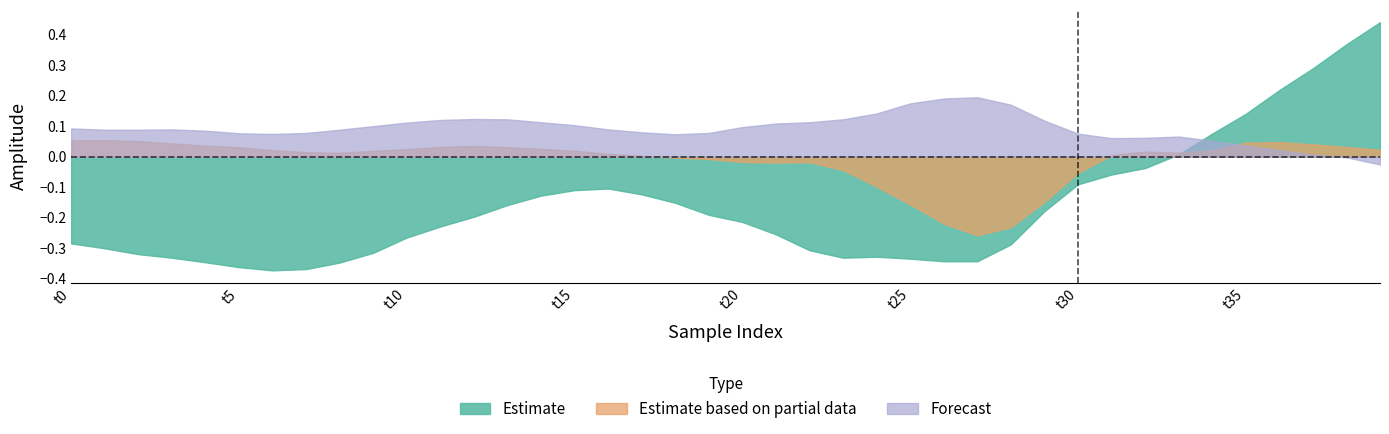

After their last crossing, which series has the higher values: Estimate based on partial data or Forecast?

Estimate based on partial data